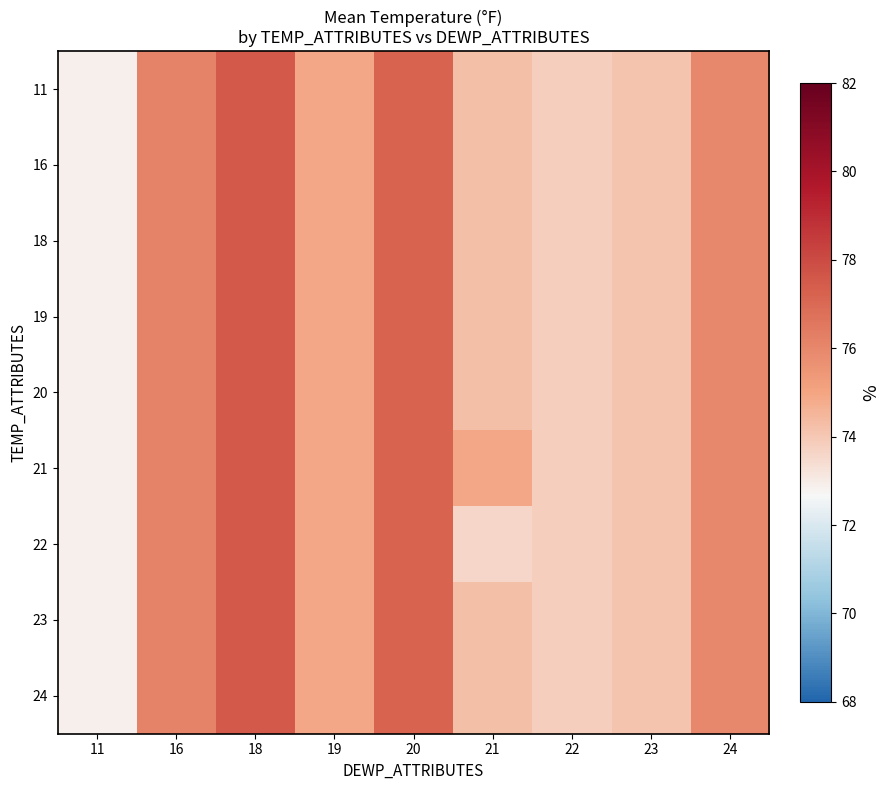

Reading left to right, what are all the values shown in this chart?

11: 11=72.9	16=76.1	18=77.5	19=74.9	20=77.1	21=74.2	22=73.8	23=74.1	24=76.0
16: 11=72.9	16=76.1	18=77.5	19=74.9	20=77.1	21=74.2	22=73.8	23=74.1	24=76.0
18: 11=72.9	16=76.1	18=77.5	19=74.9	20=77.1	21=74.2	22=73.8	23=74.1	24=76.0
19: 11=72.9	16=76.1	18=77.5	19=74.9	20=77.1	21=74.2	22=73.8	23=74.1	24=76.0
20: 11=72.9	16=76.1	18=77.5	19=74.9	20=77.1	21=74.2	22=73.8	23=74.1	24=76.0
21: 11=72.9	16=76.1	18=77.5	19=74.9	20=77.1	21=74.9	22=73.8	23=74.1	24=76.0
22: 11=72.9	16=76.1	18=77.5	19=74.9	20=77.1	21=73.6	22=73.8	23=74.1	24=76.0
23: 11=72.9	16=76.1	18=77.5	19=74.9	20=77.1	21=74.2	22=73.8	23=74.1	24=76.0
24: 11=72.9	16=76.1	18=77.5	19=74.9	20=77.1	21=74.2	22=73.8	23=74.1	24=76.0